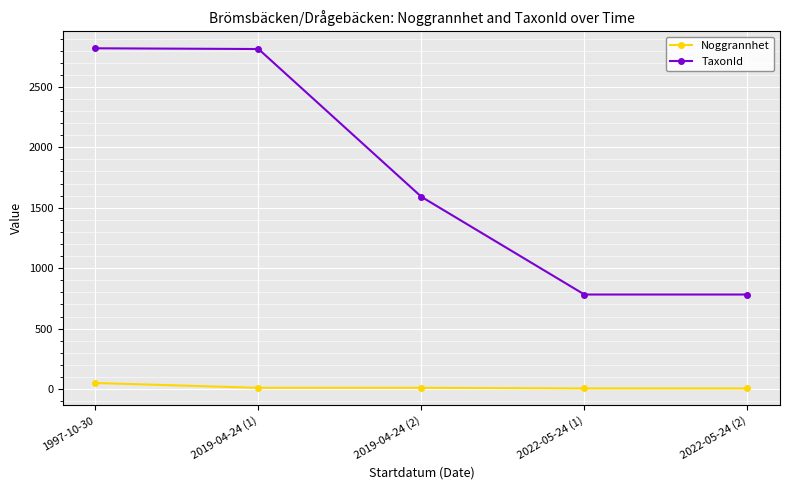

Which series has the largest range (max minus min)?

TaxonId